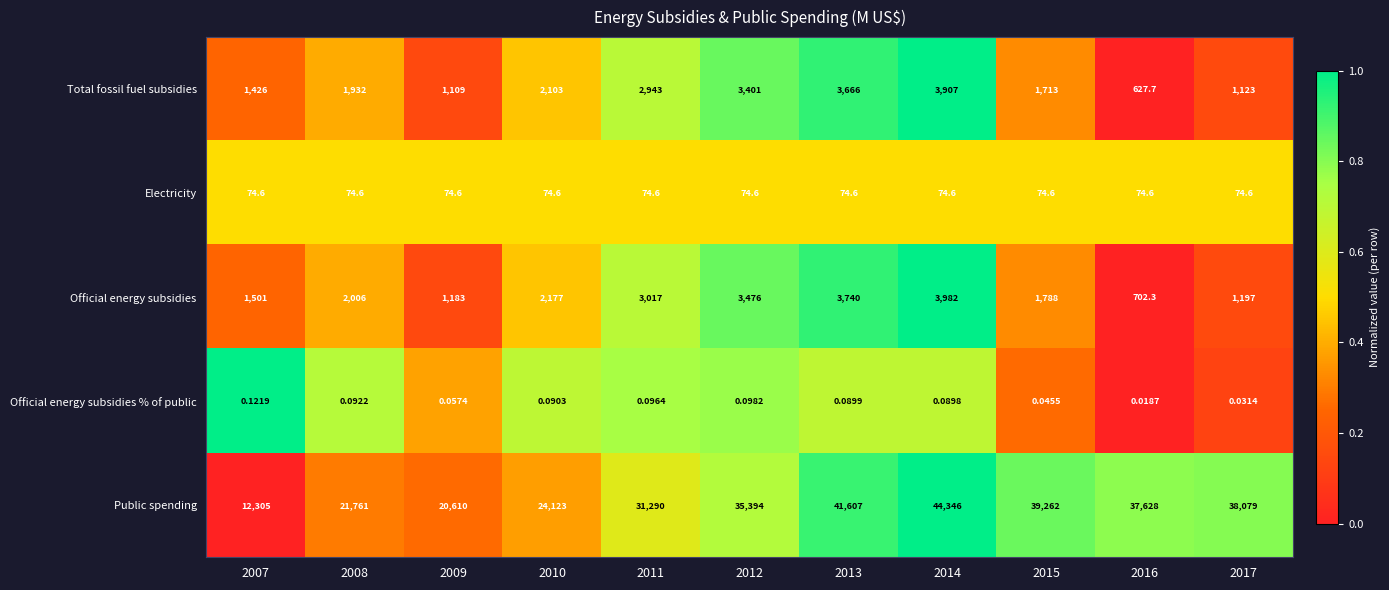

Which label corresponds to the largest value in the chart?

2014